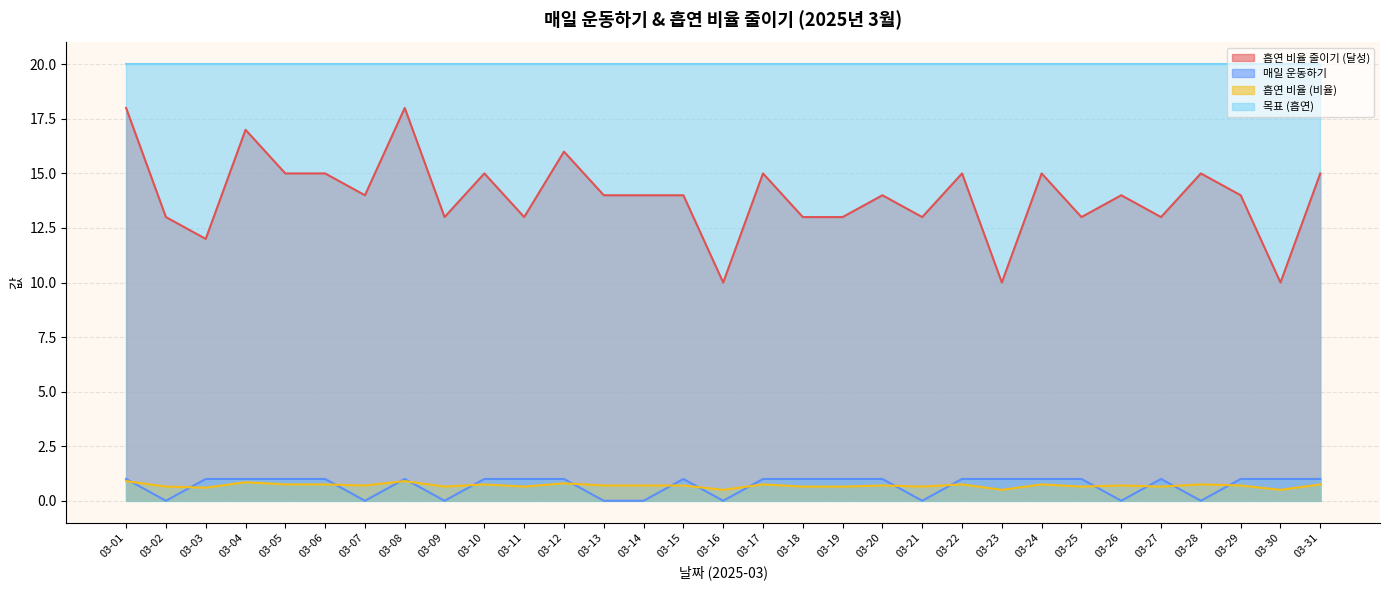

True or false: 흡연 비율 (비율) and 흡연 비율 줄이기 (달성) cross at least once.

False